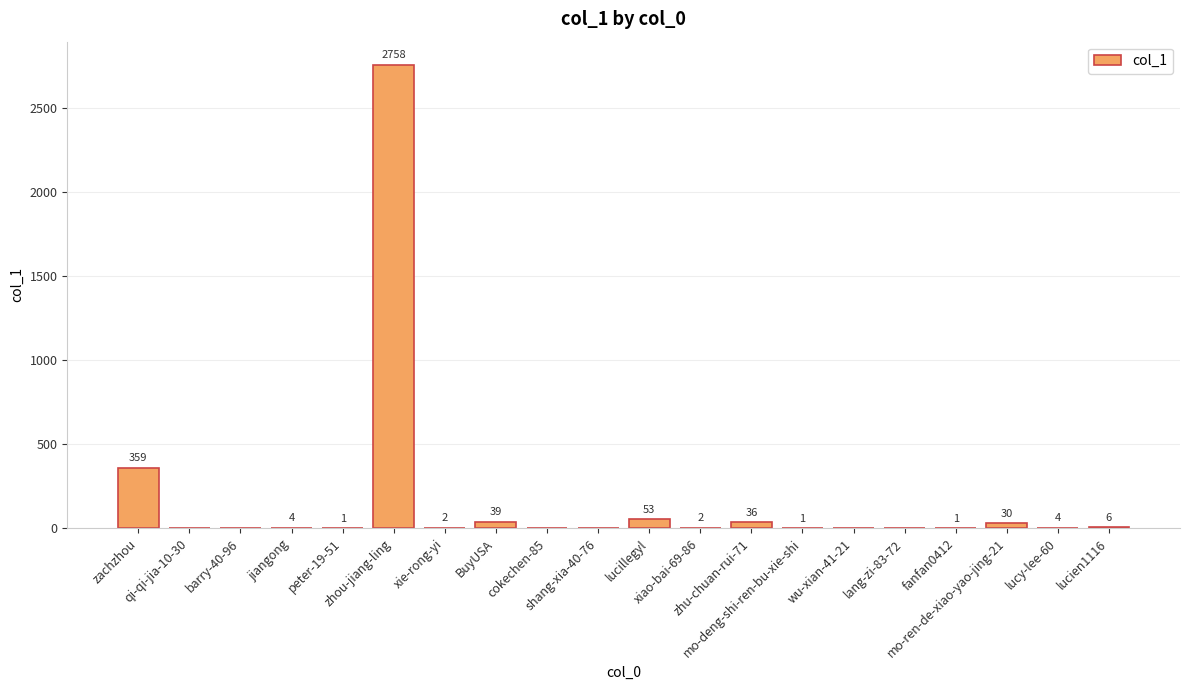

What is the sum of the values at wu-xian-41-21 and mo-deng-shi-ren-bu-xie-shi?

1